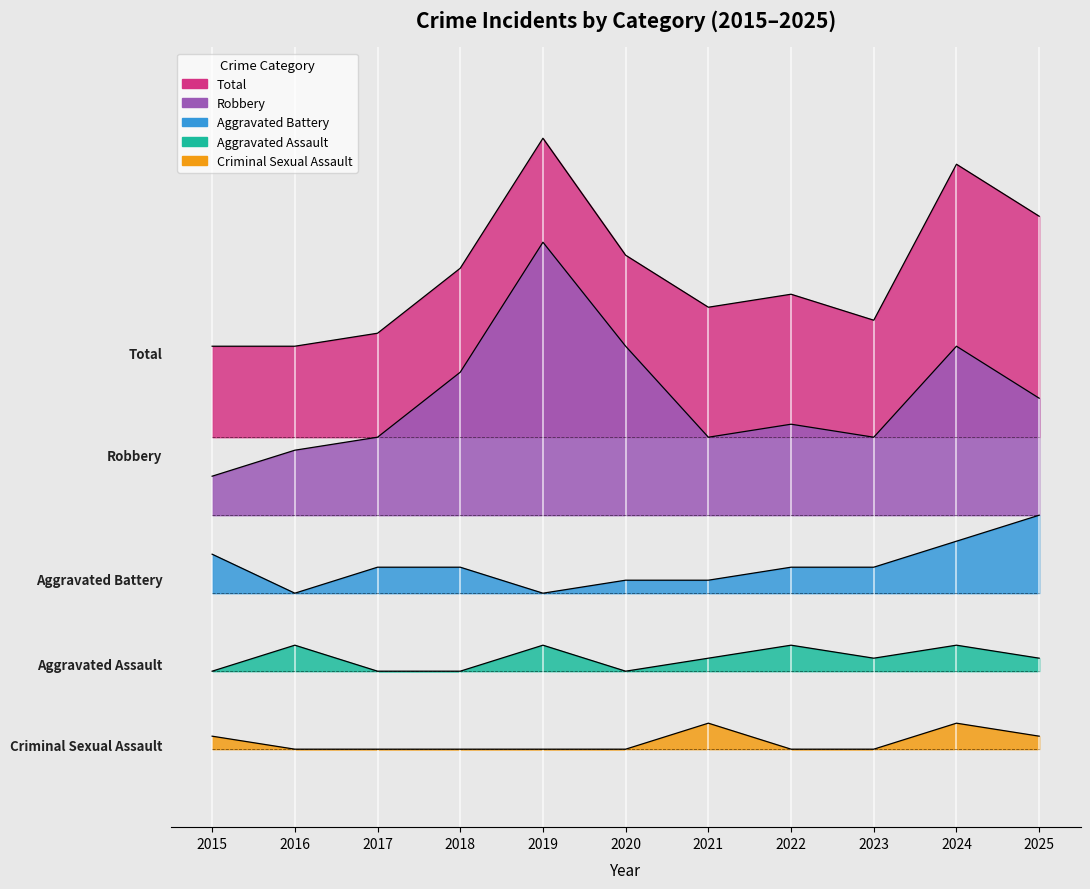

True or false: Robbery and Aggravated Battery cross at least once.

False